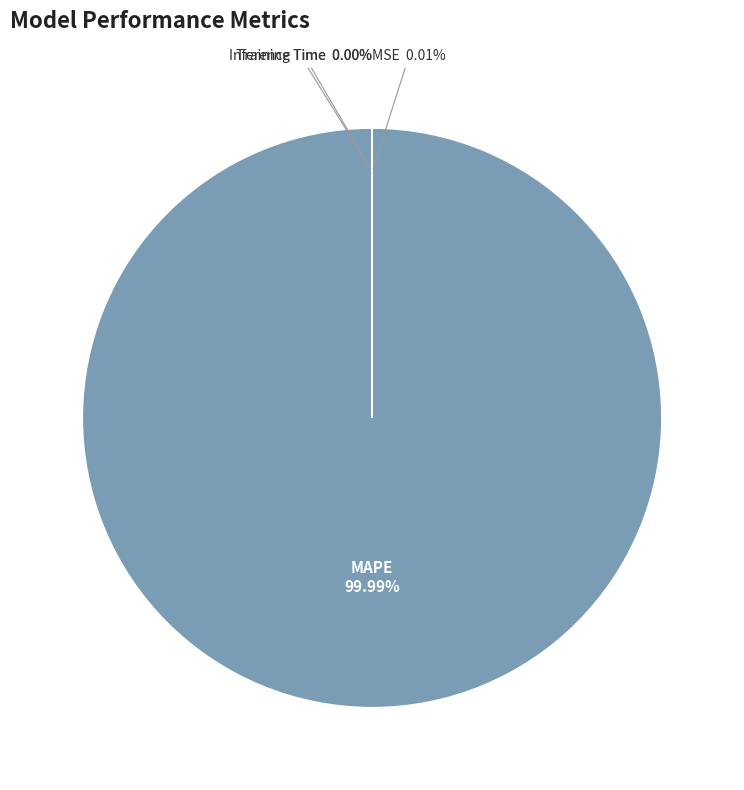

Which category has the biggest portion of the pie?

MAPE